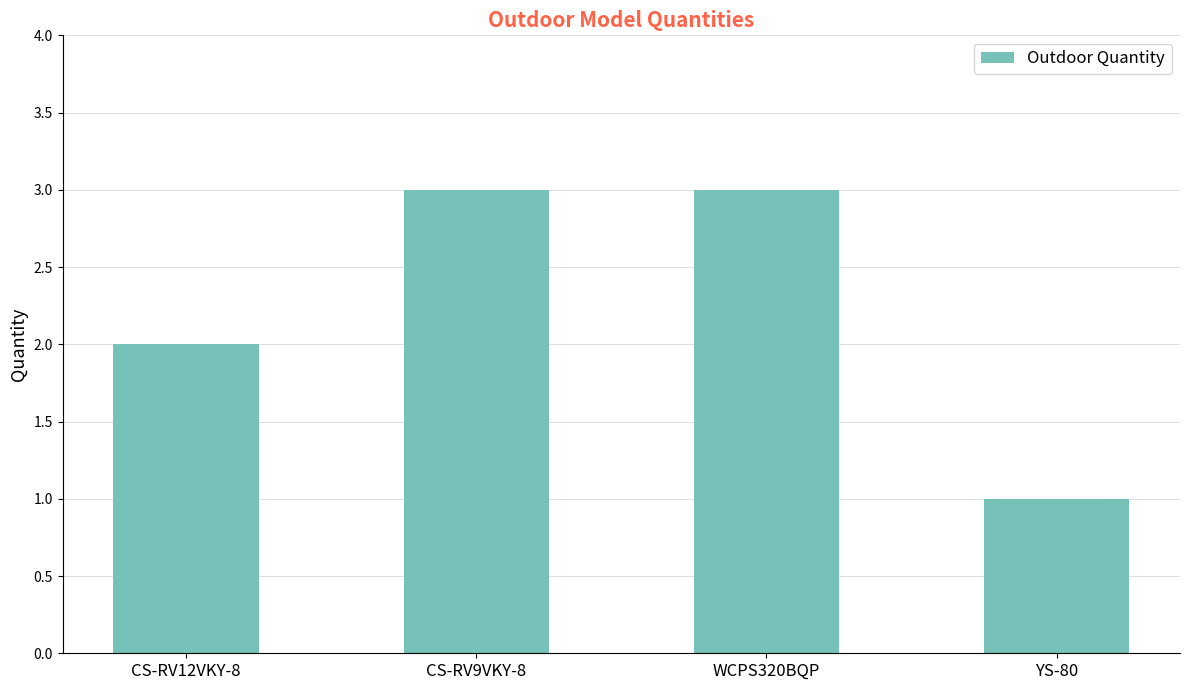

What is the smallest value displayed?

1